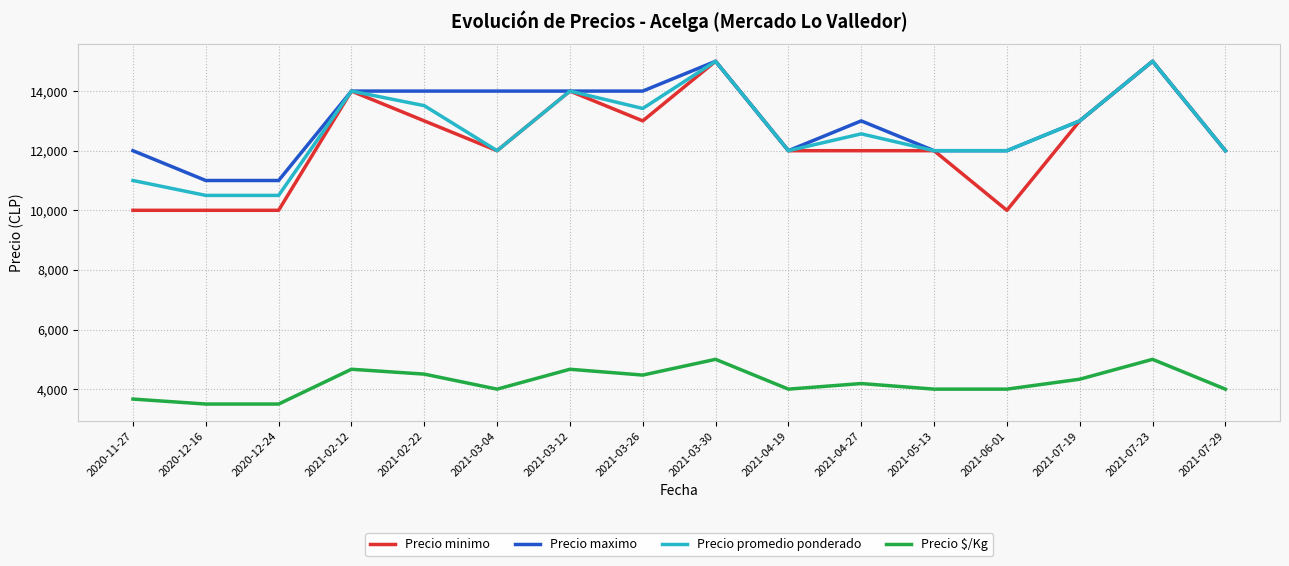

Does the chart display data point markers on the line(s)?

No